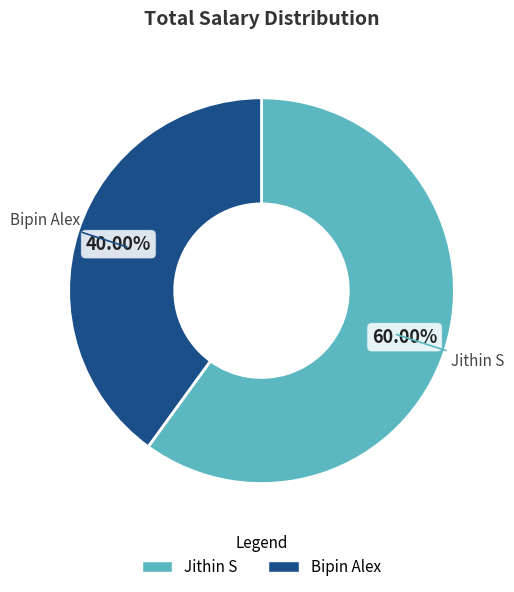

How many slices are in this pie chart?

2